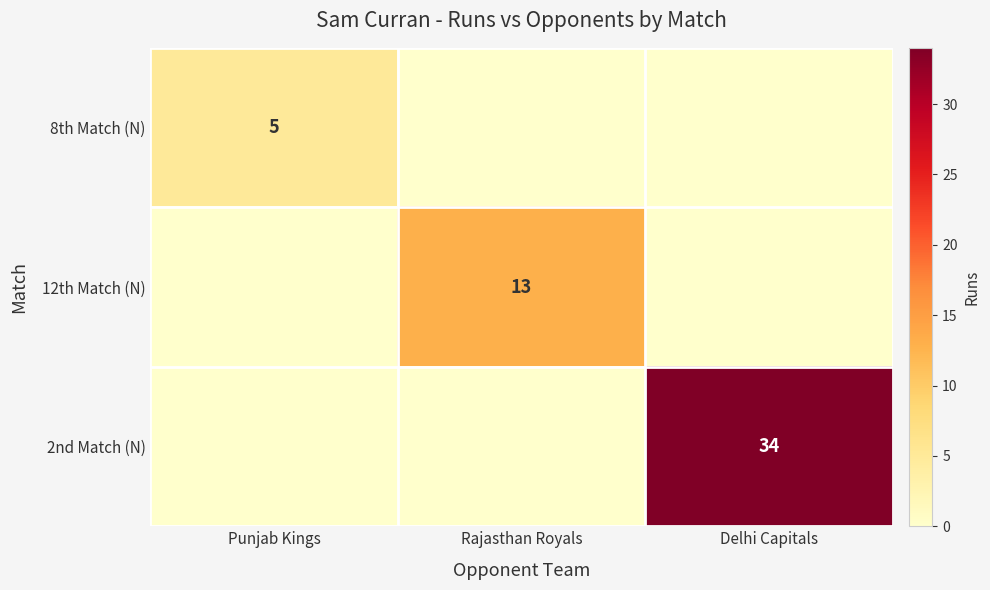

The value of 8th Match (N) at Punjab Kings is 5. True or false?

True